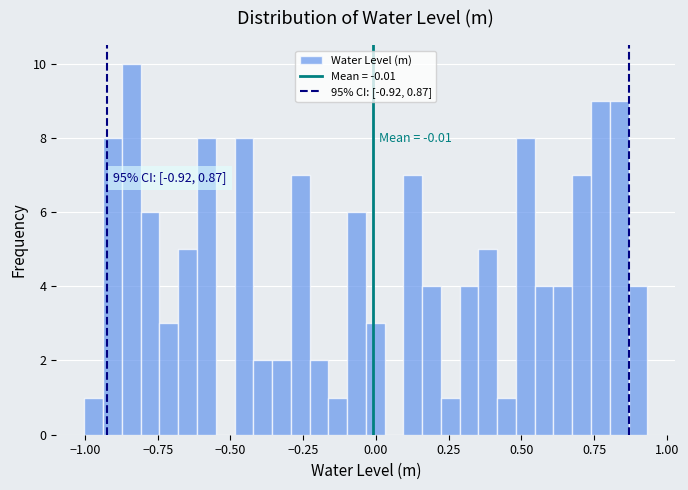

Read against the x-axis, roughly where is the centre of the tallest bar?

-0.85